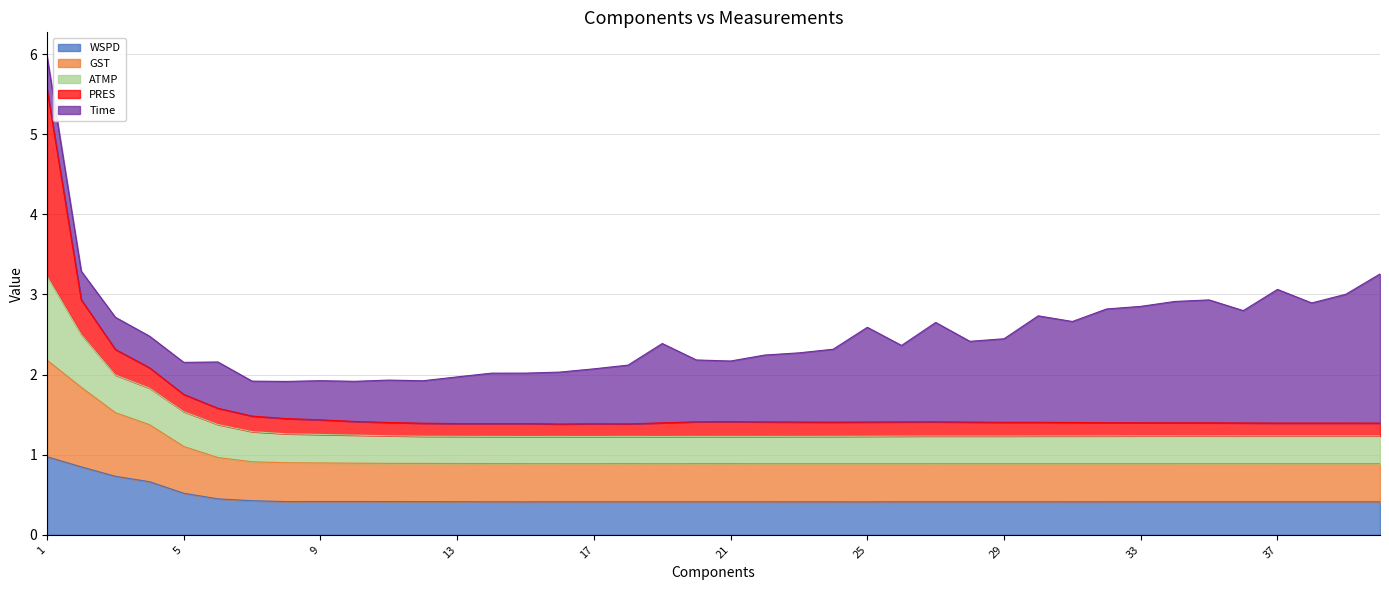

At which category is the sum across all series the highest?

1